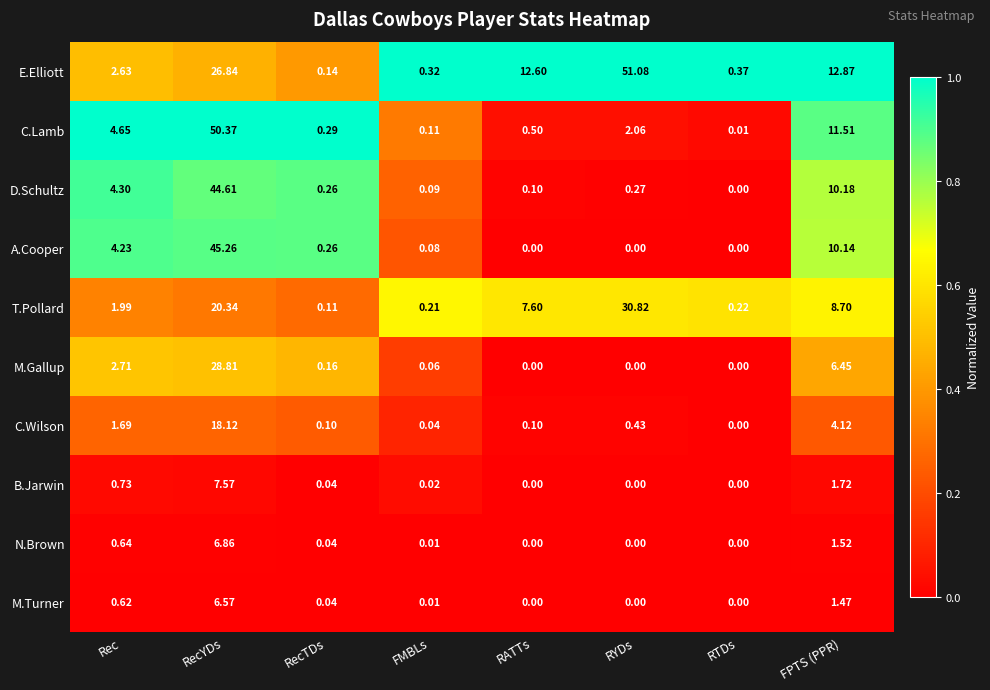

Where is M.Gallup nearest to the value 14?

FPTS (PPR)